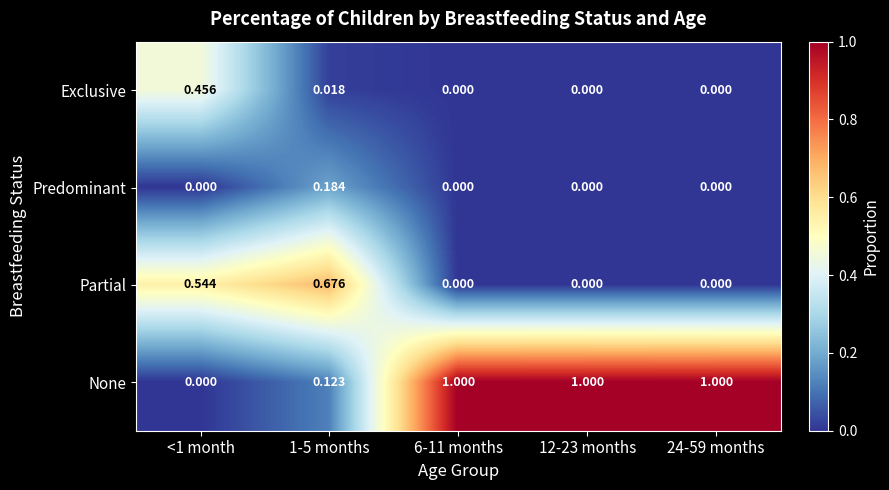

Which series has the largest range (max minus min)?

None